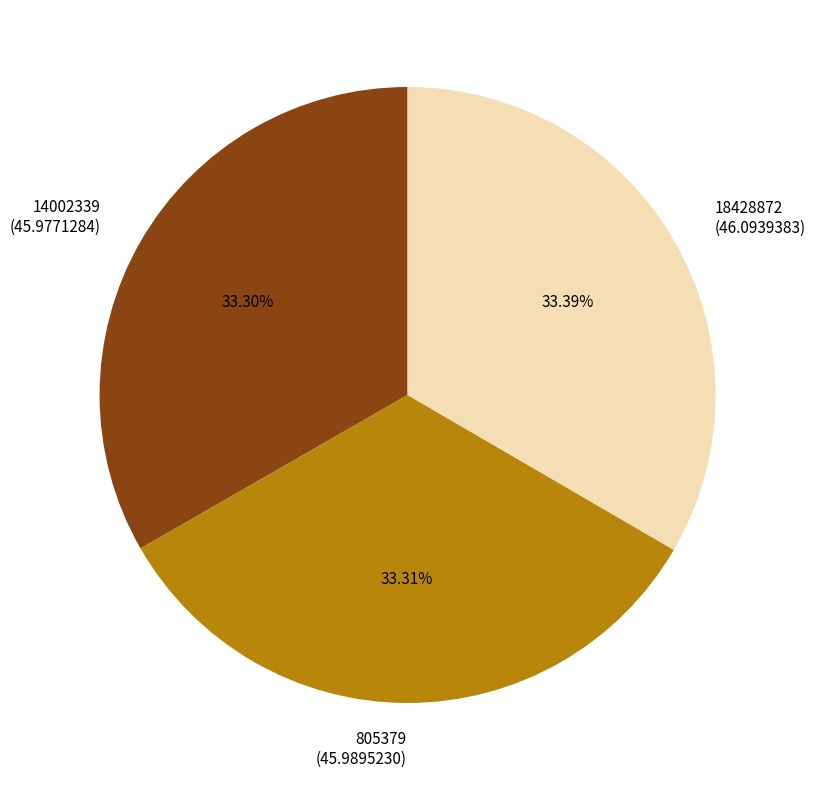

Is it true that 14002339 is 47% of the pie?

False